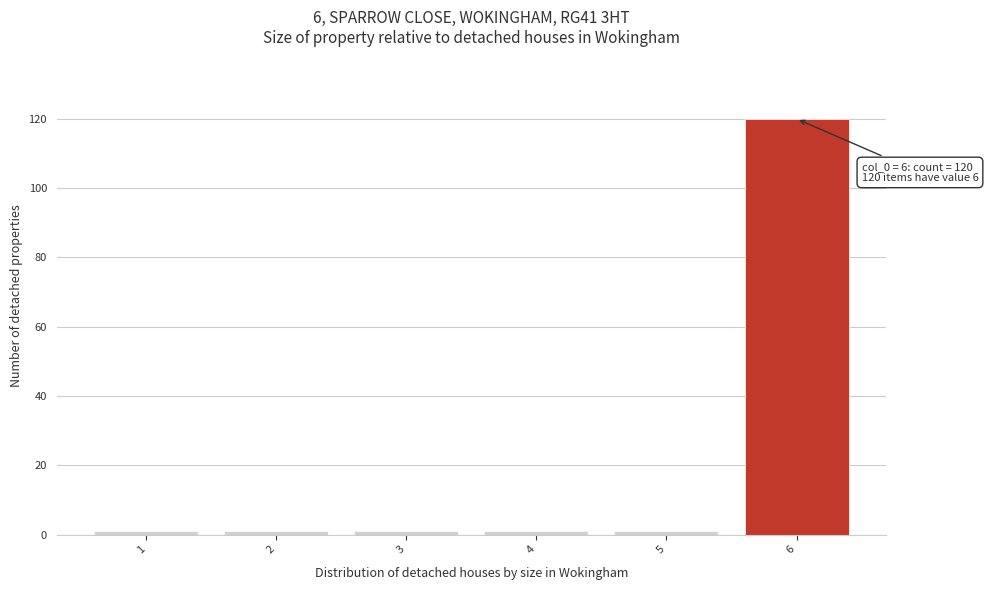

Which range on the x-axis has the tallest bar?

5.5 to 6.5